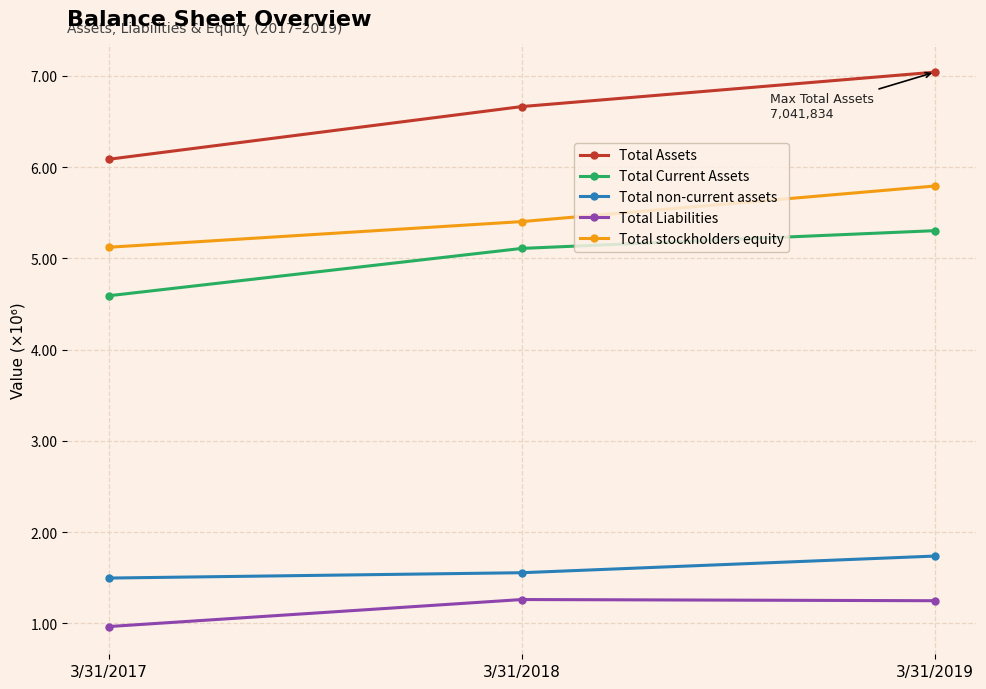

List the series in order of their peak value, highest first.

Total Assets, Total stockholders equity, Total Current Assets, Total non-current assets, Total Liabilities